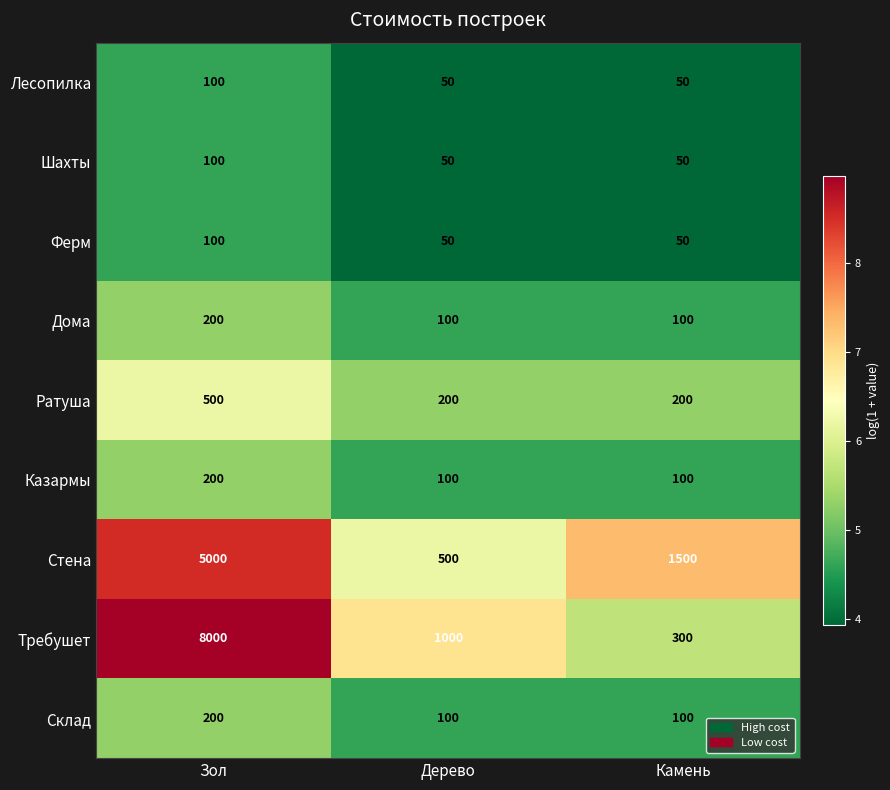

Between Зол and Камень, which series saw the biggest shift?

Требушет